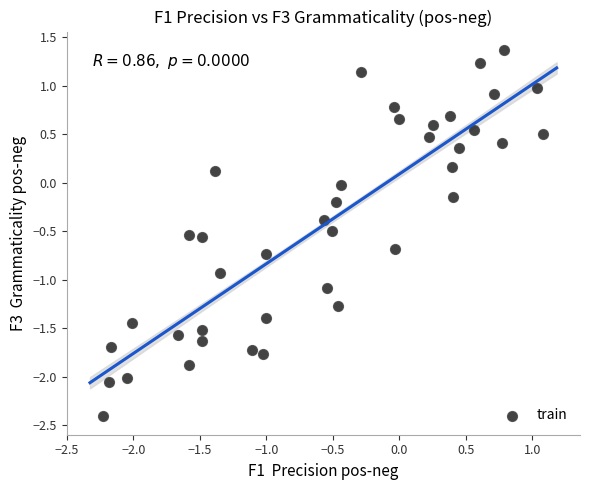

What is the range of X values (max minus min)?

3.3